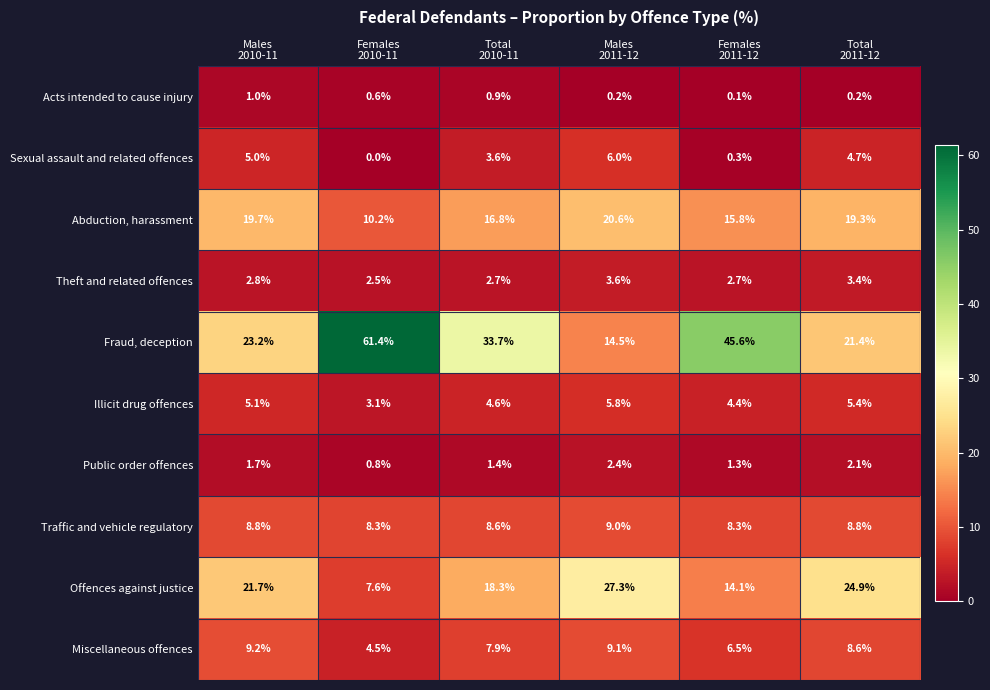

What is the average value of the Public order offences series?

1.6